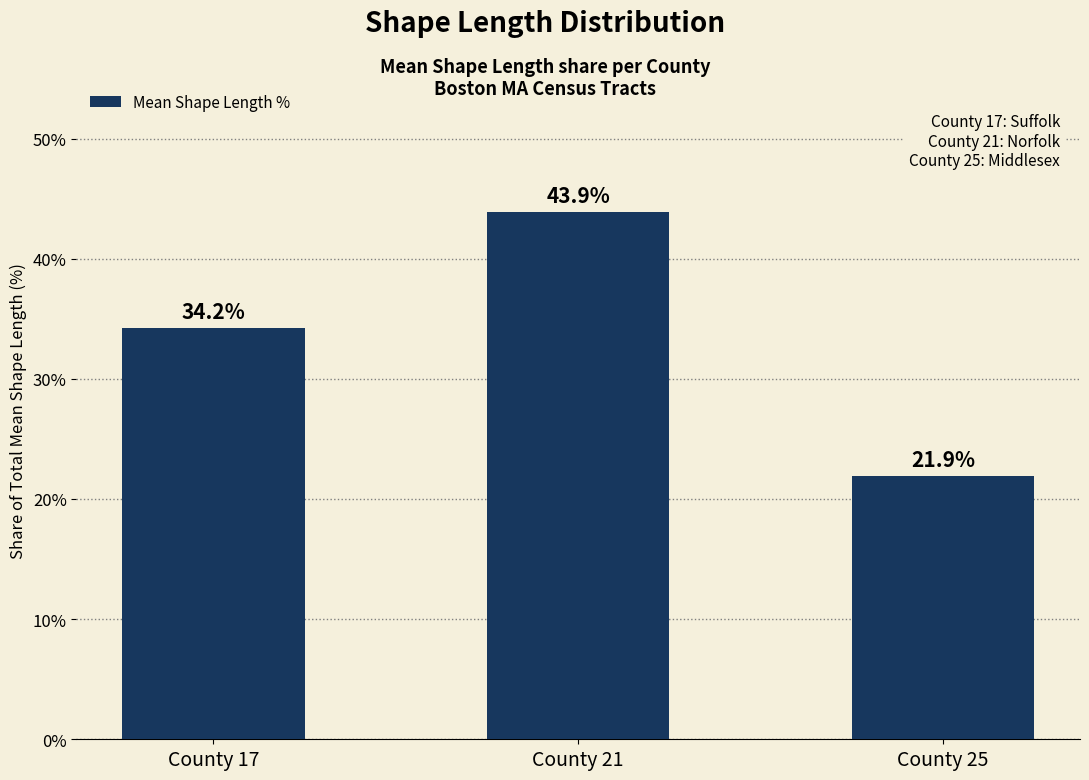

What is the change in value from County 21 to County 25?

-22.0